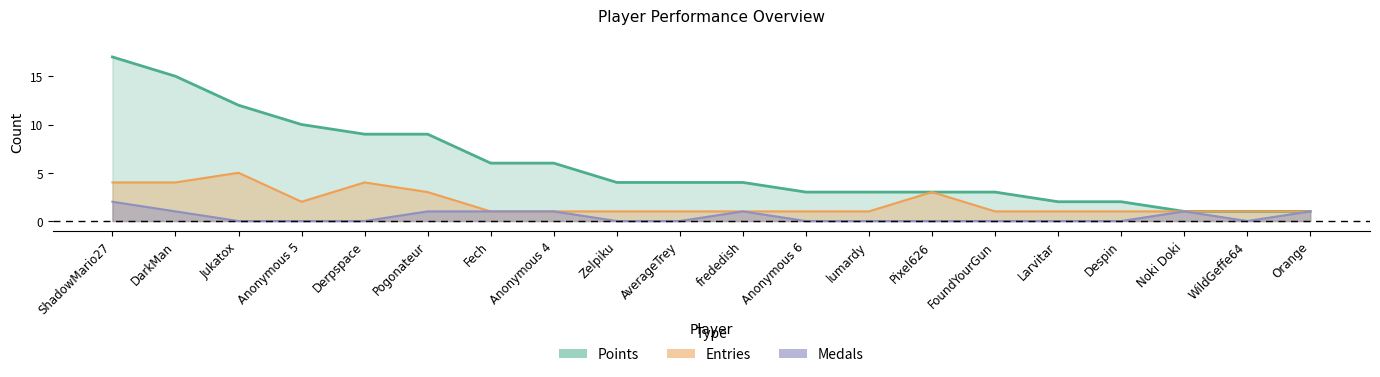

The value of Entries at WildGeffe64 is 0. True or false?

False